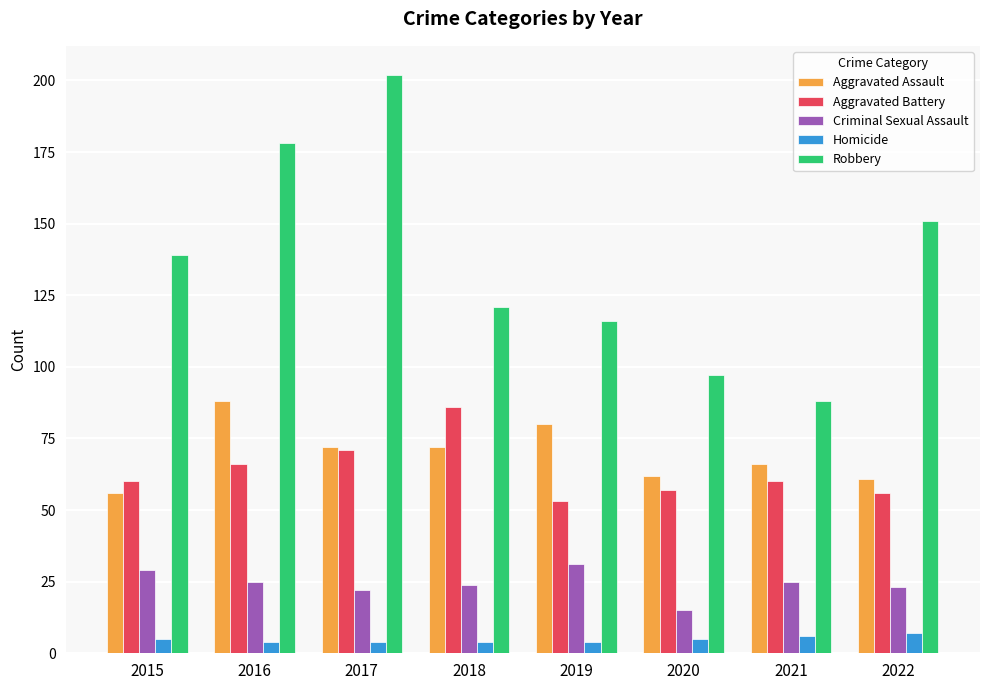

Which series has the largest total across all categories?

Robbery